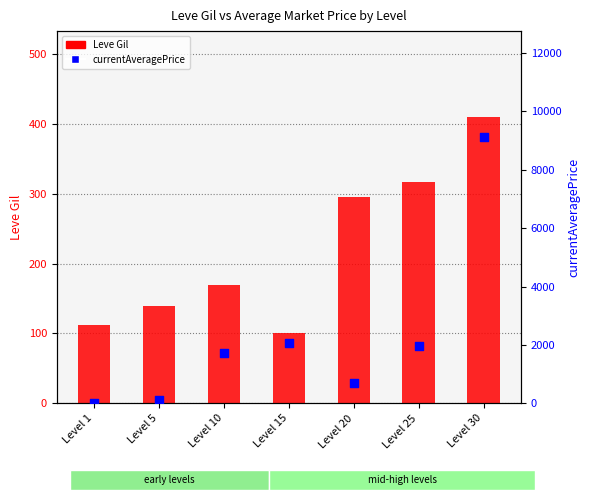

At which category is the sum across all series the highest?

Level 30